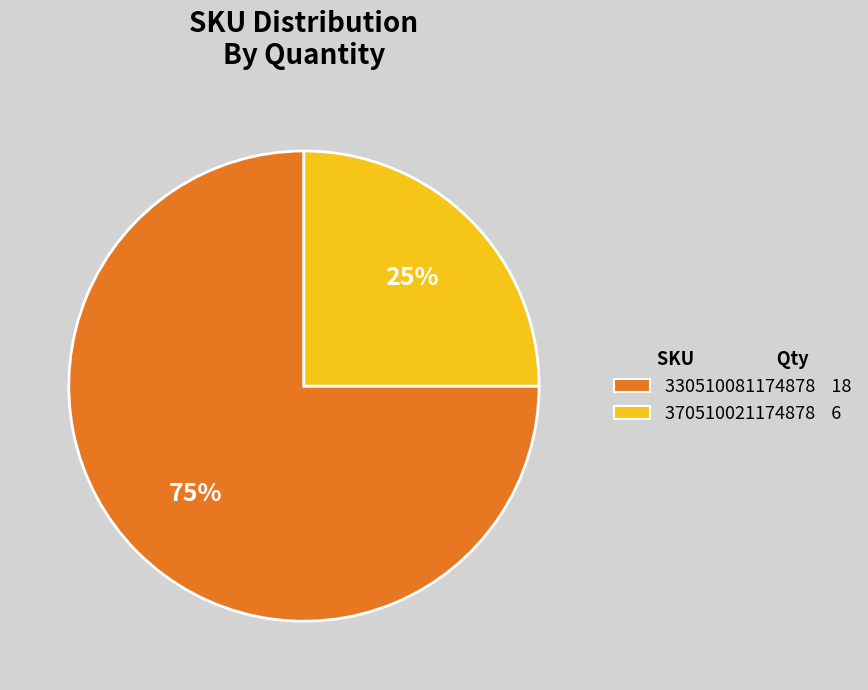

Is the sum of 330510081174878 and 370510021174878 greater than half?

Yes